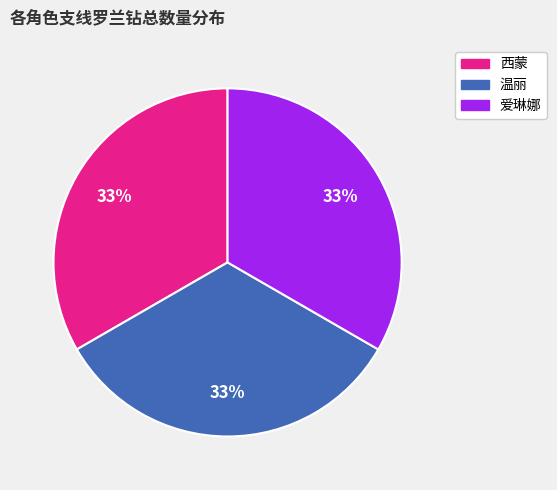

Does any single category account for the majority?

No